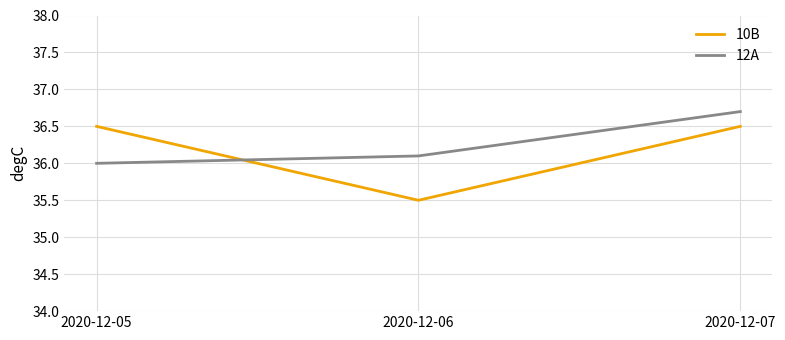

Which series has the largest range (max minus min)?

10B